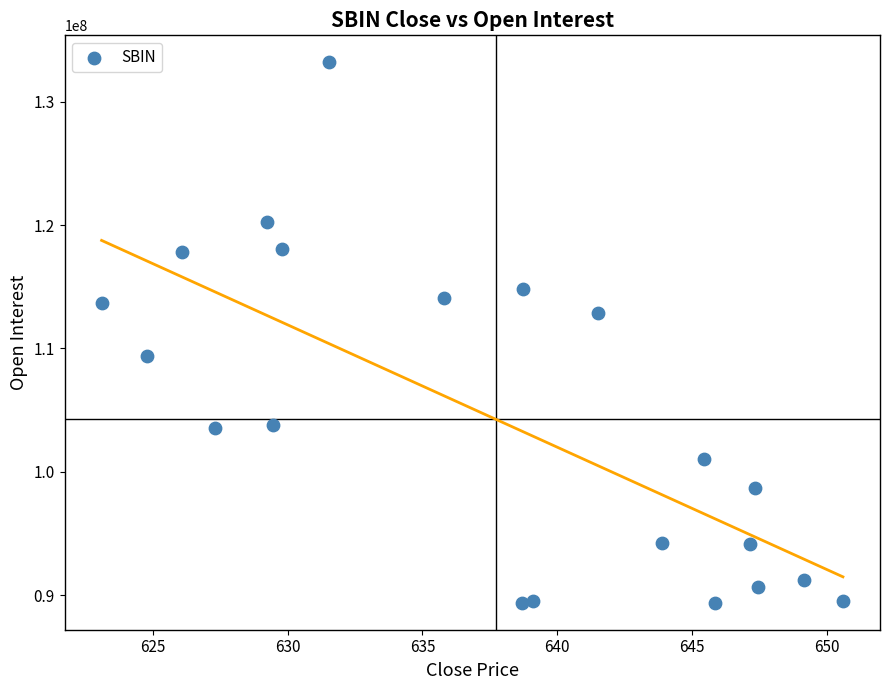

What is the range of Y values (max minus min)?

43807500